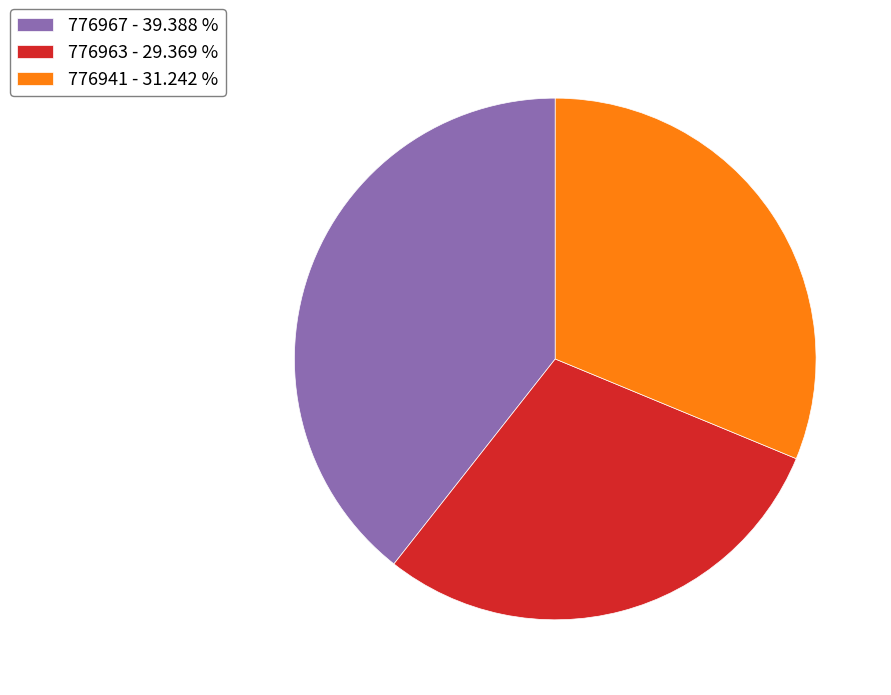

Is the sum of 776967 and 776963 greater than half?

Yes